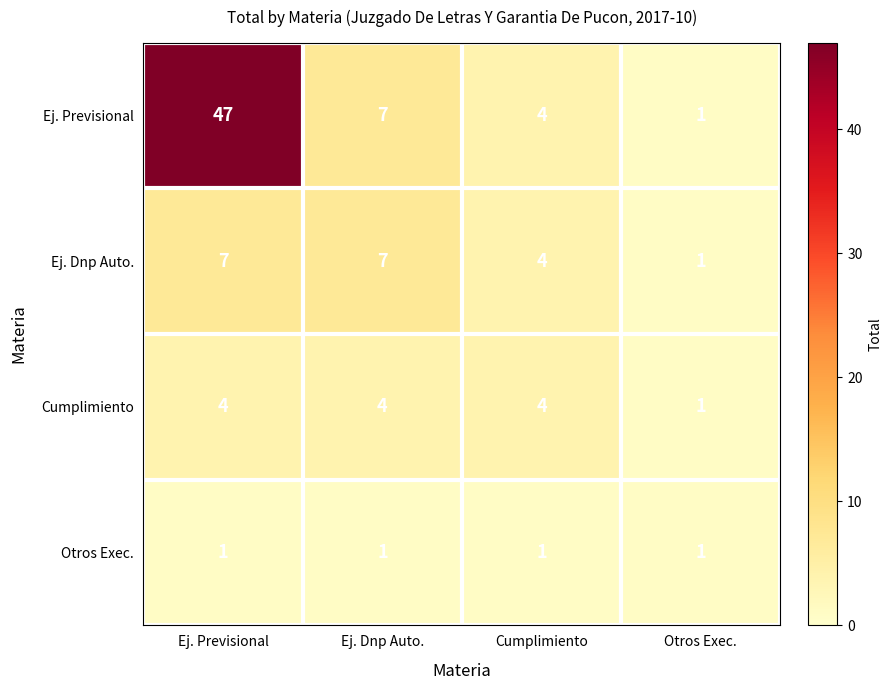

Is it true that Cumplimiento equals 1 at Otros Exec.?

True